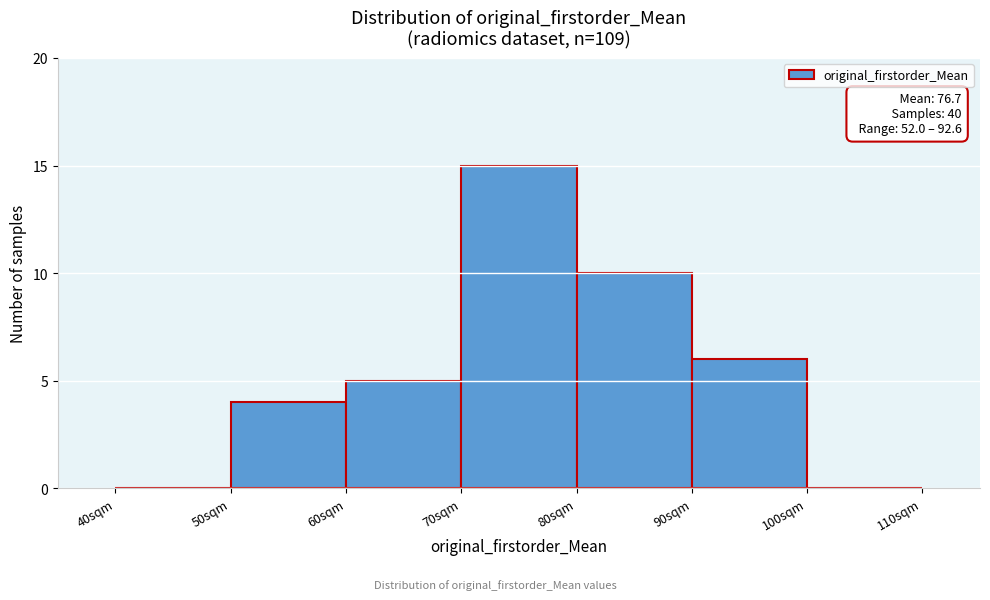

Which range on the x-axis has the tallest bar?

70 to 80